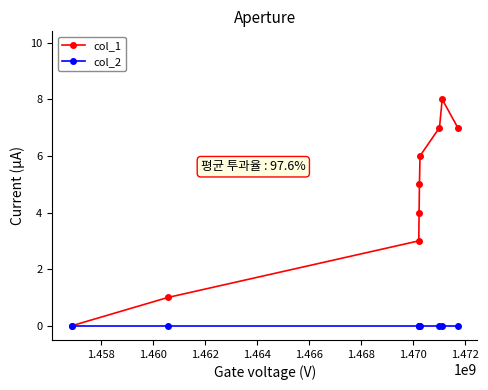

What is the sum of all col_1 values?

41